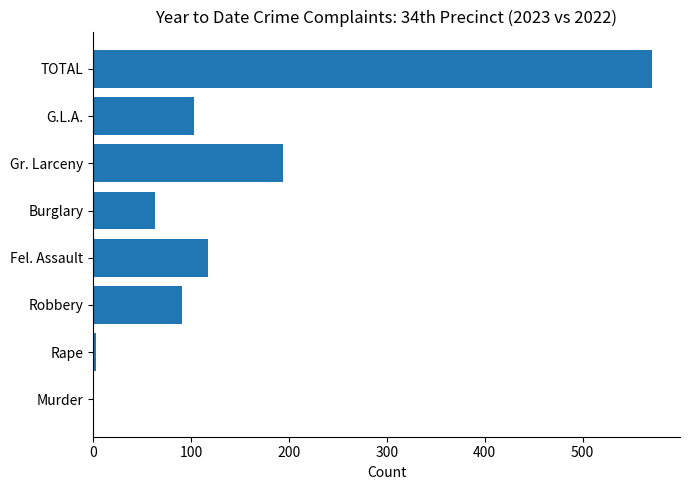

Count the number of data series in this chart.

1